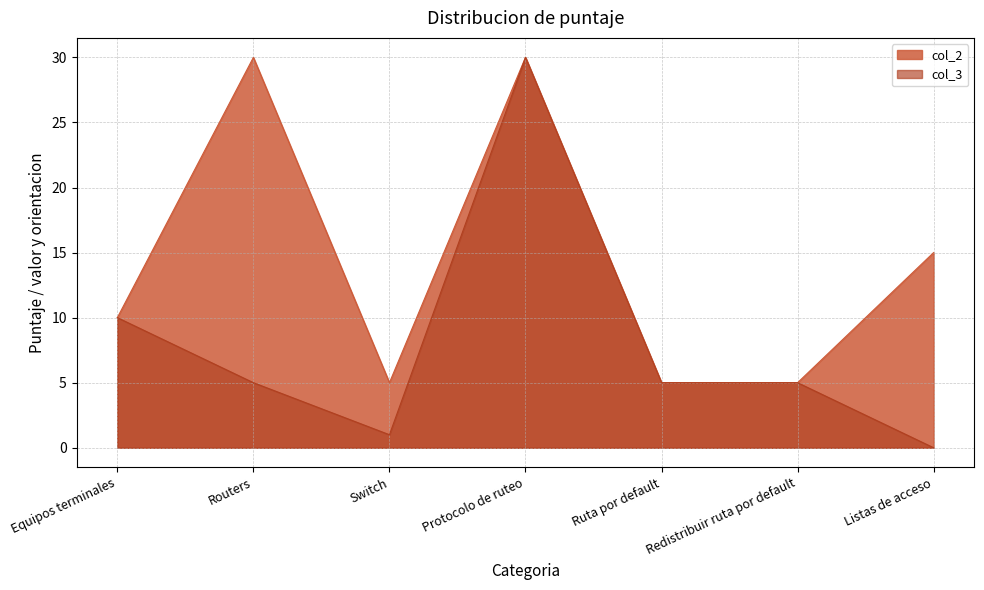

Reading right to left, list all the values displayed in this chart.

col_2: Listas de acceso=15	Redistribuir ruta por default=5	Ruta por default=5	Protocolo de ruteo=30	Switch=5	Routers=30	Equipos terminales=10
col_3: Listas de acceso=0	Redistribuir ruta por default=5	Ruta por default=5	Protocolo de ruteo=30	Switch=1	Routers=5	Equipos terminales=10